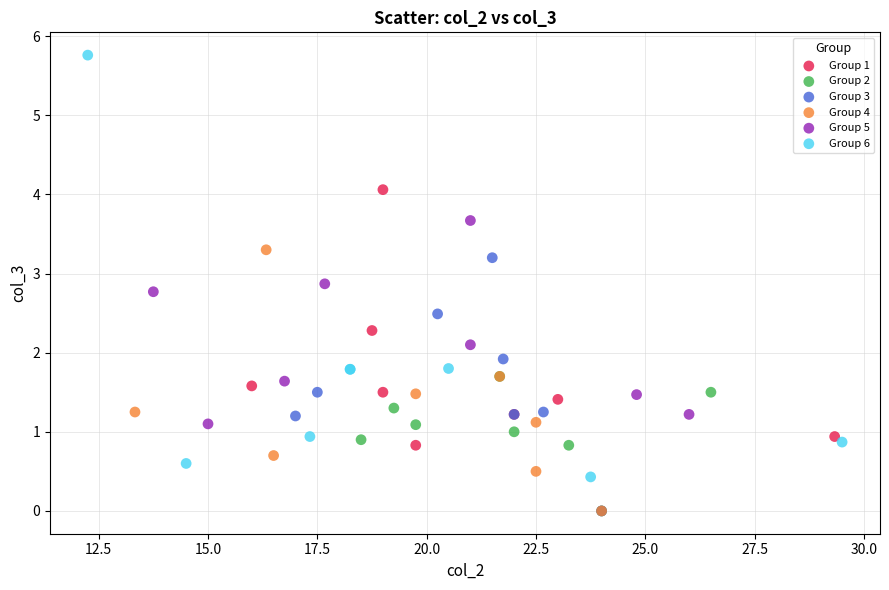

Which series has the largest Y range (max minus min)?

Group 6